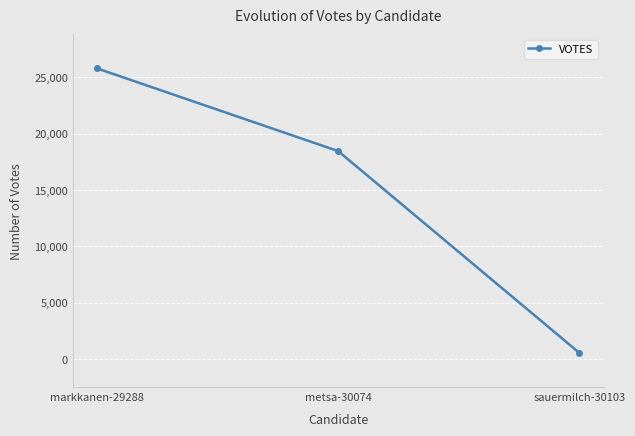

Count the number of data series in this chart.

1